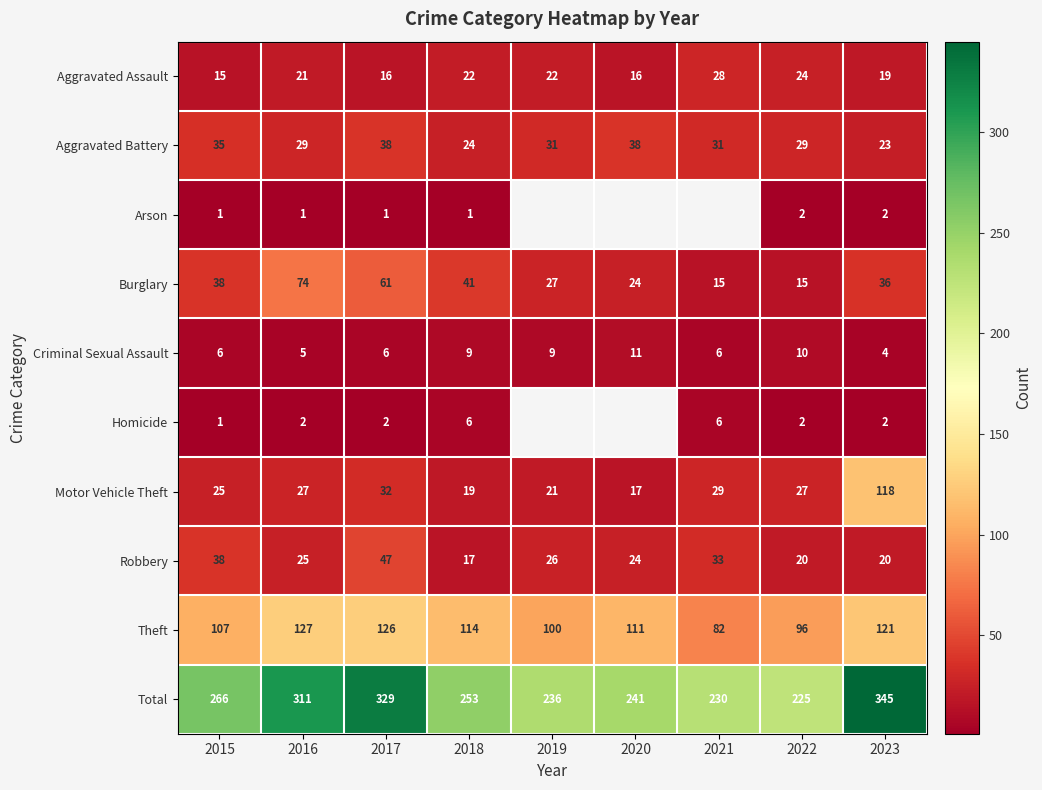

The Burglary series shows 6.1 at 2020. True or false?

False